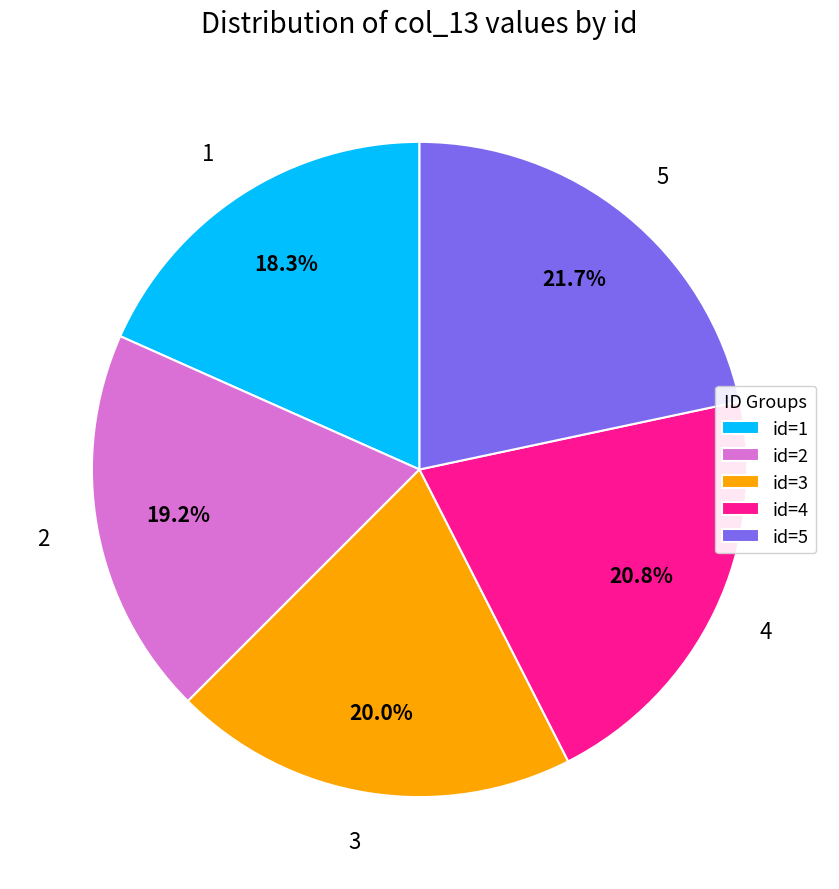

How many segments does this pie chart have?

5